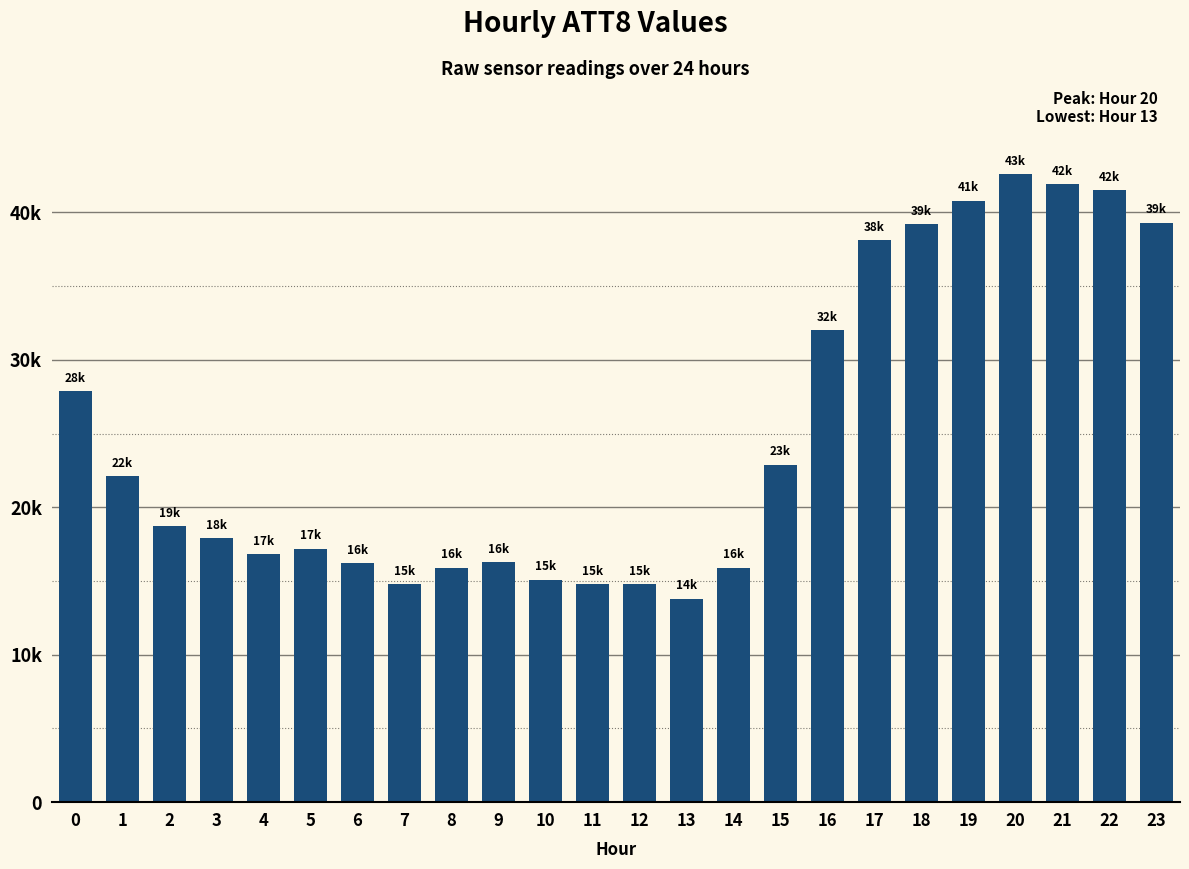

What is the greatest value displayed?

42600